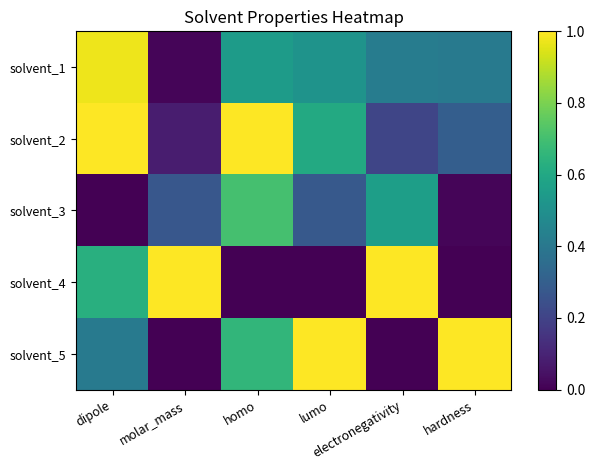

Reading right to left, transcribe all the data shown in this chart.

solvent_1: hardness=0.4	electronegativity=0.4	lumo=0.5	homo=0.5	molar_mass=0.0	dipole=1.0
solvent_2: hardness=0.3	electronegativity=0.2	lumo=0.6	homo=1.0	molar_mass=0.1	dipole=1.0
solvent_3: hardness=0.0	electronegativity=0.6	lumo=0.3	homo=0.7	molar_mass=0.3	dipole=0.0
solvent_4: hardness=0.0	electronegativity=1.0	lumo=0.0	homo=0.0	molar_mass=1.0	dipole=0.6
solvent_5: hardness=1.0	electronegativity=0.0	lumo=1.0	homo=0.7	molar_mass=0.0	dipole=0.4